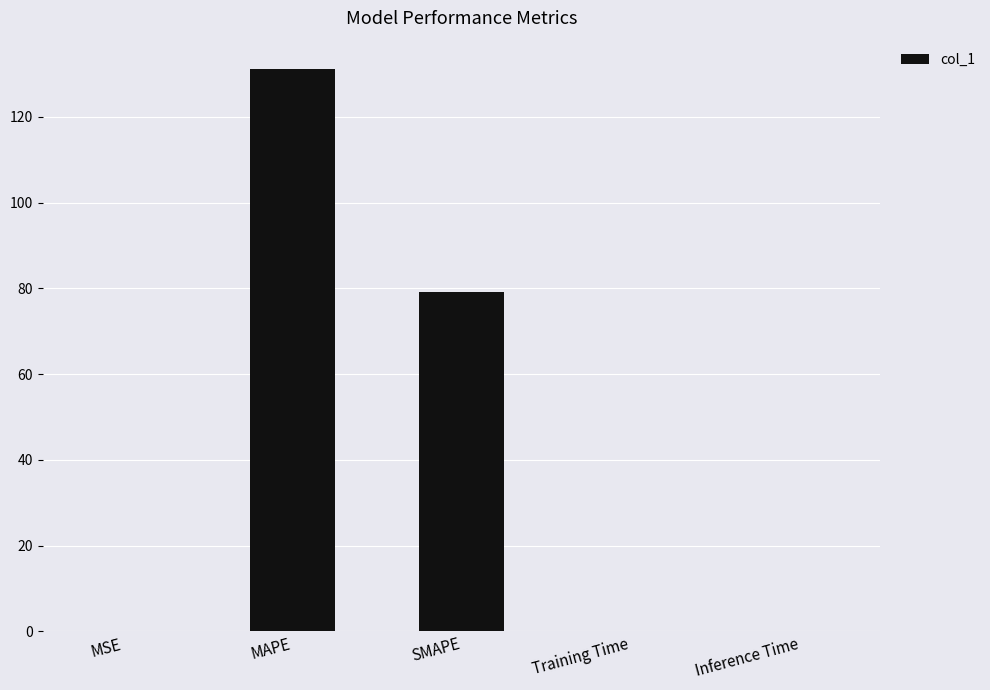

What is the approximate value at Inference Time?

0.1